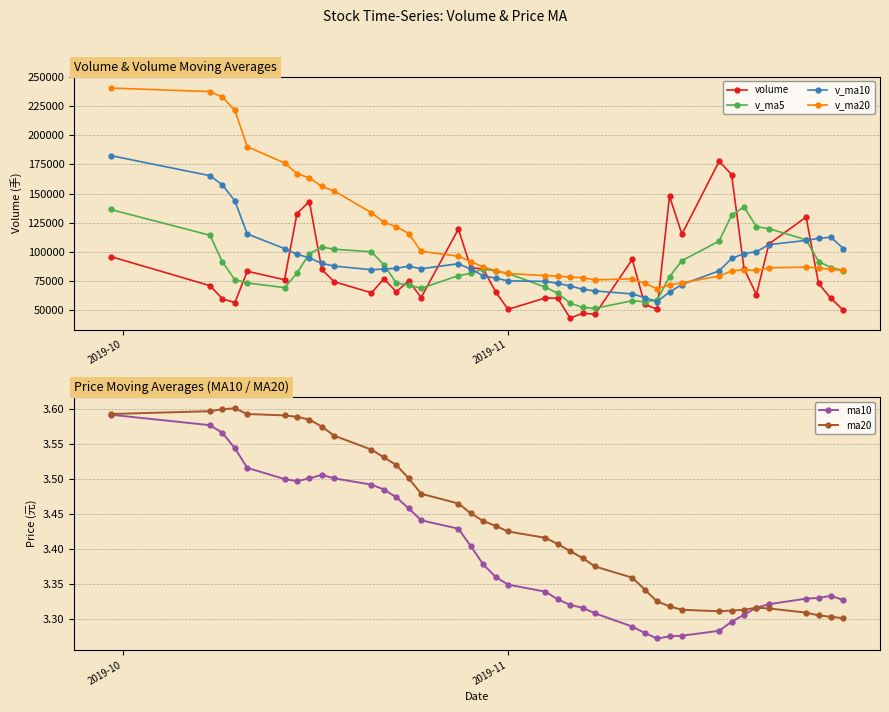

Reading left to right, list all the values displayed in this chart.

volume: 95945.4	70993.0	59665.3	56472.9	83345.7	76048.0	132875.2	143151.0	84873.0	74366.1	64852.7	76883.6	65696.0	75243.5	60789.0	119543.4	86163.0	85410.6	65651.8	50680.1	60471.7	60136.8	43137.3	47317.8	46423.2	93495.4	55075.3	50706.6	147736.4	115141.8	177710.7	166161.6	85656.6	63269.9	106740.4	129797.9	72955.8	60065.9	49988.1
v_ma5: 136315.0	114193.8	91230.2	76053.4	73284.5	69305.0	81681.4	98378.6	104058.6	102262.6	100023.6	88825.3	73334.3	71408.4	68692.9	79631.1	81487.0	85429.9	83511.6	81489.8	69675.4	64470.2	56015.5	52348.7	51497.4	58102.1	57089.8	58603.7	78687.4	92431.1	109274.2	131491.4	138481.4	121588.1	119907.8	110325.3	91684.1	86566.0	83909.6
v_ma10: 182545.8	165307.5	157396.9	143689.1	115293.8	102810.0	97937.6	94804.4	90056.0	87773.6	84664.3	85253.4	85856.4	87733.5	85477.8	89827.3	85156.1	79382.1	77460.0	75091.4	74653.3	72978.6	70722.7	67930.2	66493.6	63888.8	60780.0	57309.6	65518.1	71964.2	83688.1	94290.6	98542.6	100137.8	106169.5	109799.7	111587.8	112523.7	102748.9
v_ma20: 240468.6	237467.1	232709.5	221250.0	190177.7	176240.2	167133.9	163398.1	156124.8	152105.4	133605.0	125280.4	121626.7	115711.3	100385.8	96318.7	91546.9	87093.2	83758.0	81432.5	79658.8	79116.0	78289.6	77831.8	75985.7	76858.1	72968.1	68345.9	71489.0	73527.8	79170.7	83634.6	84632.6	84034.0	86331.5	86844.2	86183.9	84916.6	84133.5
ma10: 3.6	3.6	3.6	3.5	3.5	3.5	3.5	3.5	3.5	3.5	3.5	3.5	3.5	3.5	3.4	3.4	3.4	3.4	3.4	3.3	3.3	3.3	3.3	3.3	3.3	3.3	3.3	3.3	3.3	3.3	3.3	3.3	3.3	3.3	3.3	3.3	3.3	3.3	3.3
ma20: 3.6	3.6	3.6	3.6	3.6	3.6	3.6	3.6	3.6	3.6	3.5	3.5	3.5	3.5	3.5	3.5	3.5	3.4	3.4	3.4	3.4	3.4	3.4	3.4	3.4	3.4	3.3	3.3	3.3	3.3	3.3	3.3	3.3	3.3	3.3	3.3	3.3	3.3	3.3